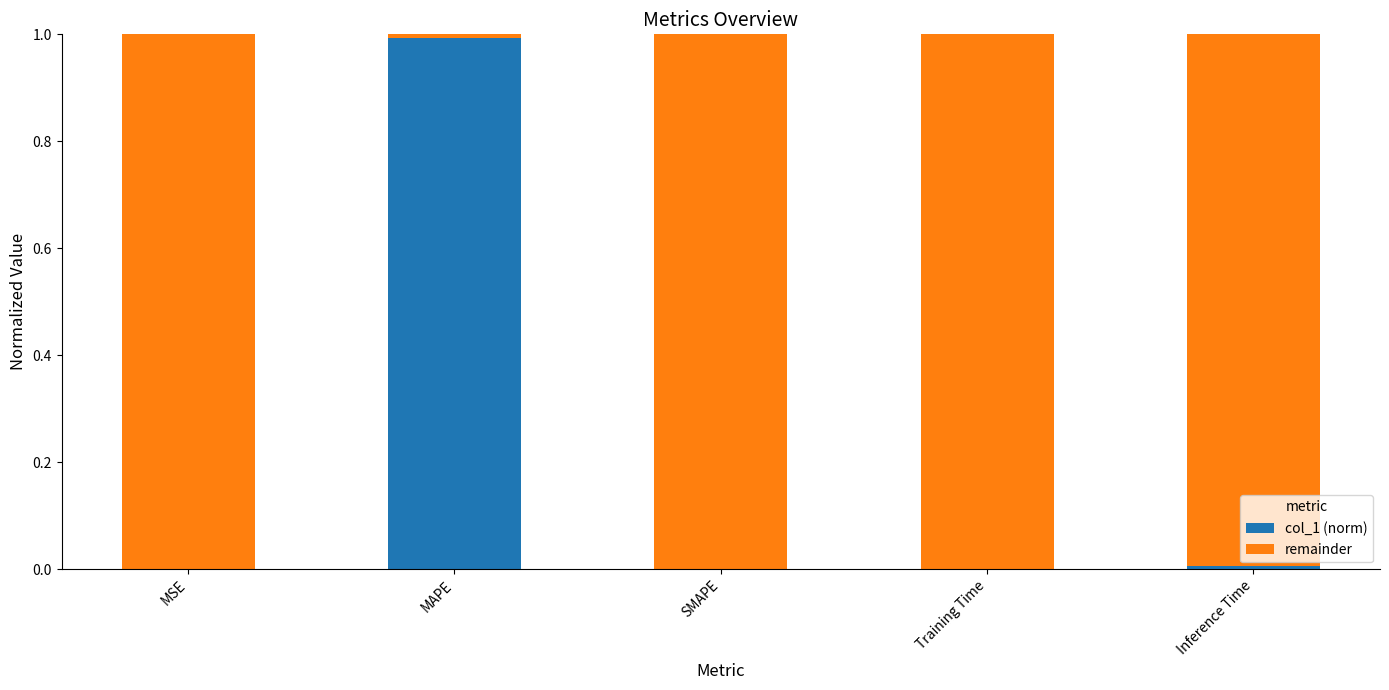

What is the highest value of the col_1 (norm) series?

1.0